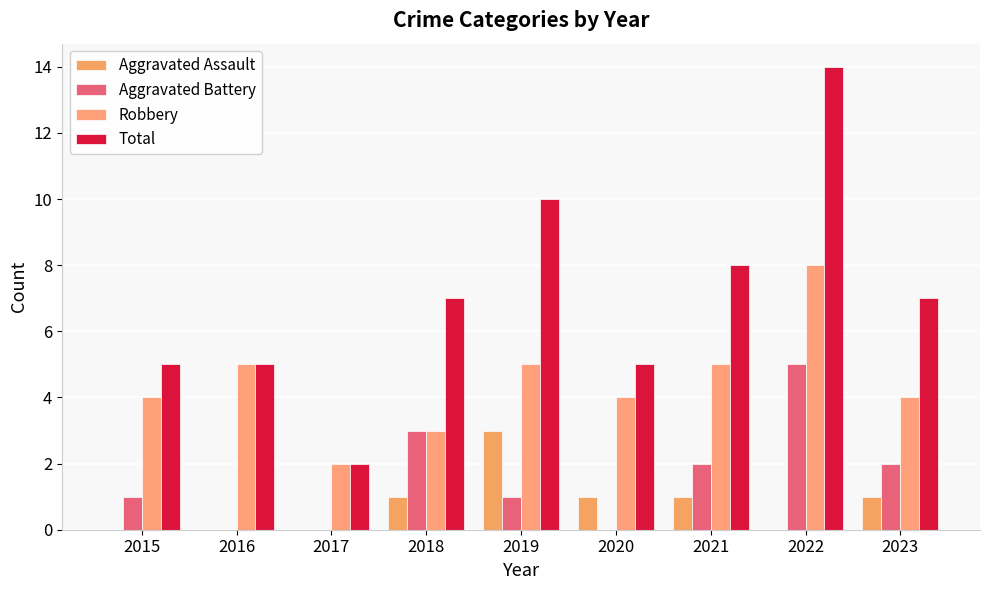

Rank the series at 2021 from highest to lowest value.

Total, Robbery, Aggravated Battery, Aggravated Assault